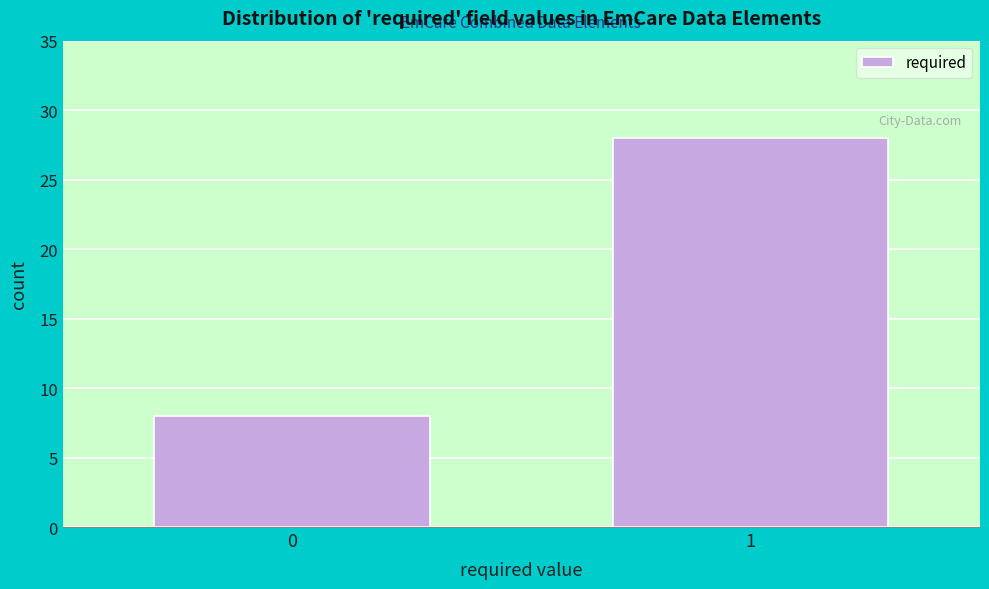

Reading left to right, transcribe all the data shown in this chart.

8	28